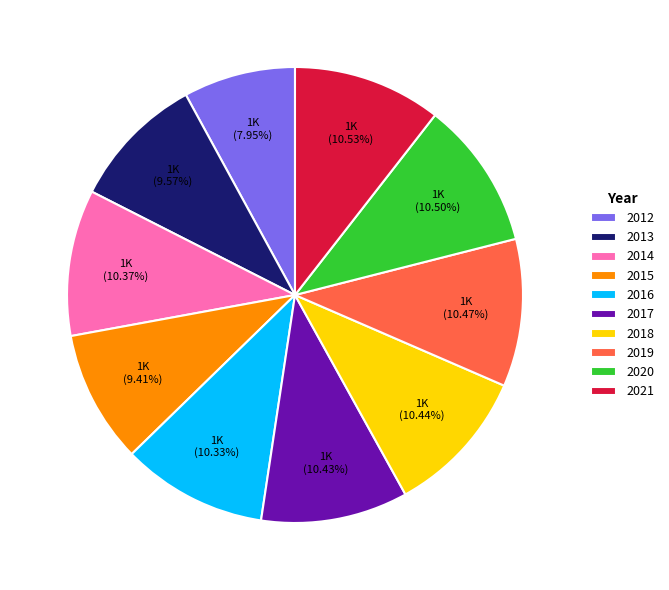

What percentage is NOT represented by 2017?

89.6%